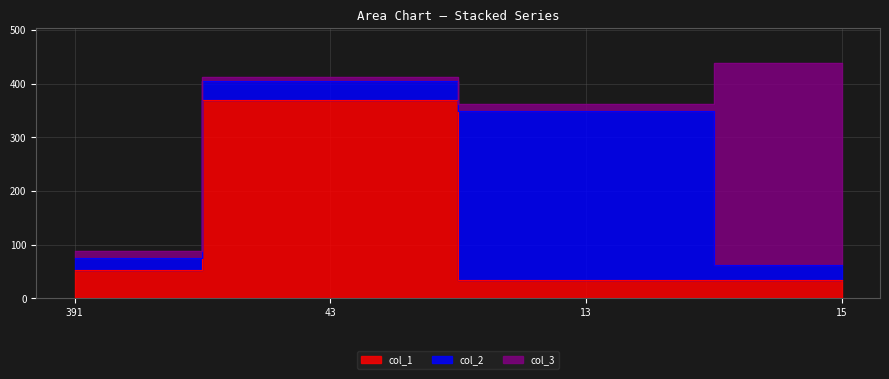

What is the sum of the col_2 values at 391 and 43?

57